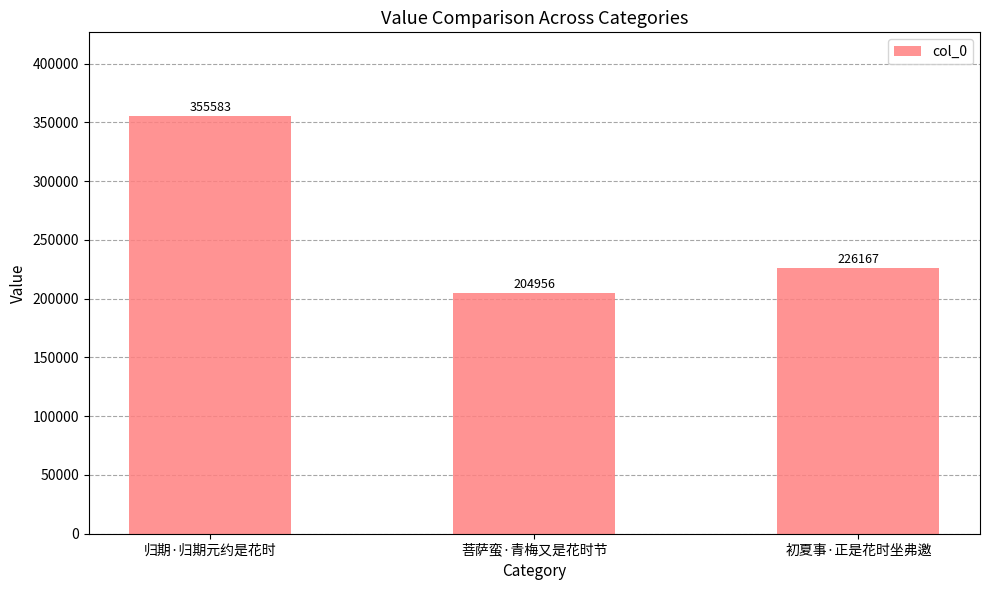

Where is the data nearest to the value 280269?

初夏事·正是花时坐弗邀